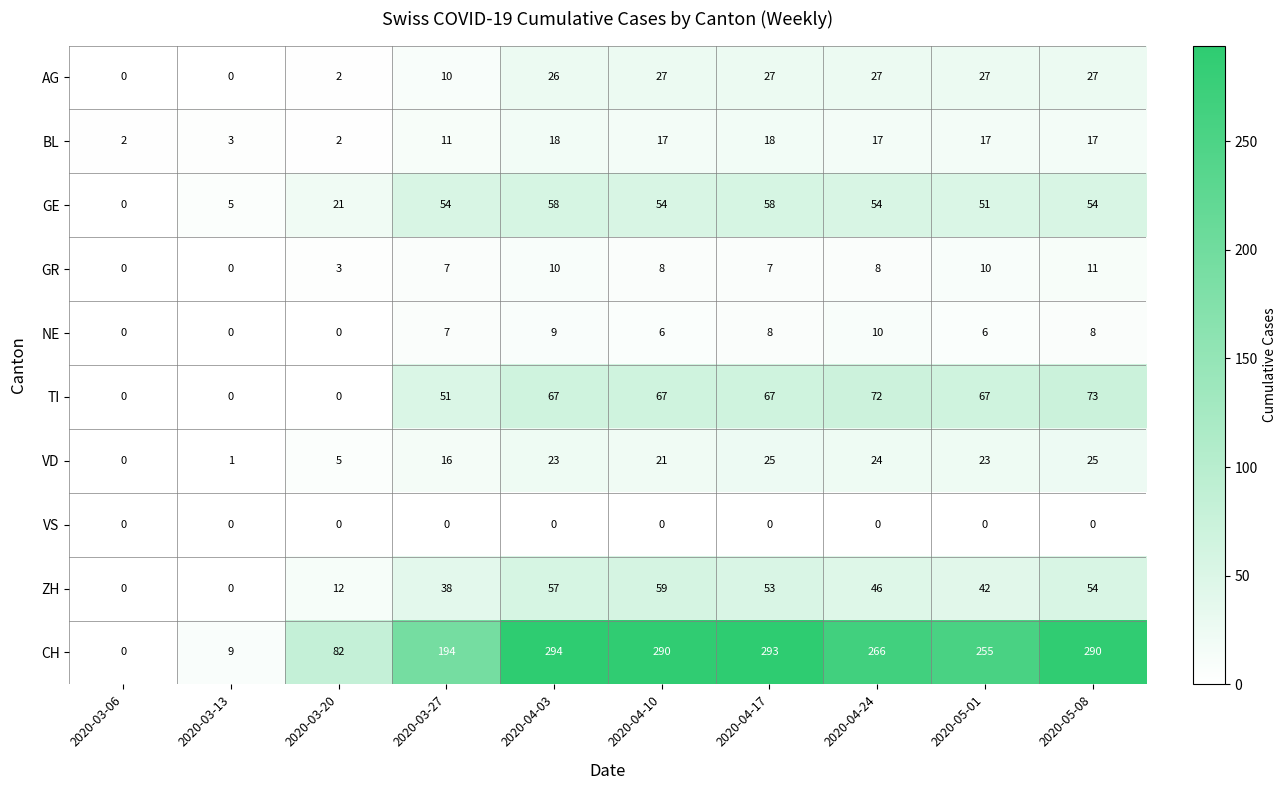

List the series in order of their peak value, lowest first.

VS, NE, GR, BL, VD, AG, GE, ZH, TI, CH